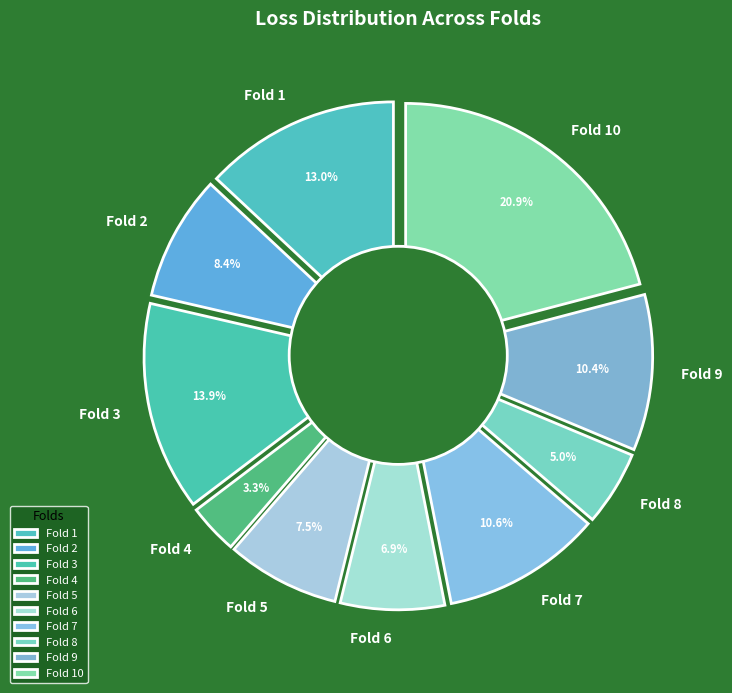

What is the largest slice in the pie chart?

Fold 10